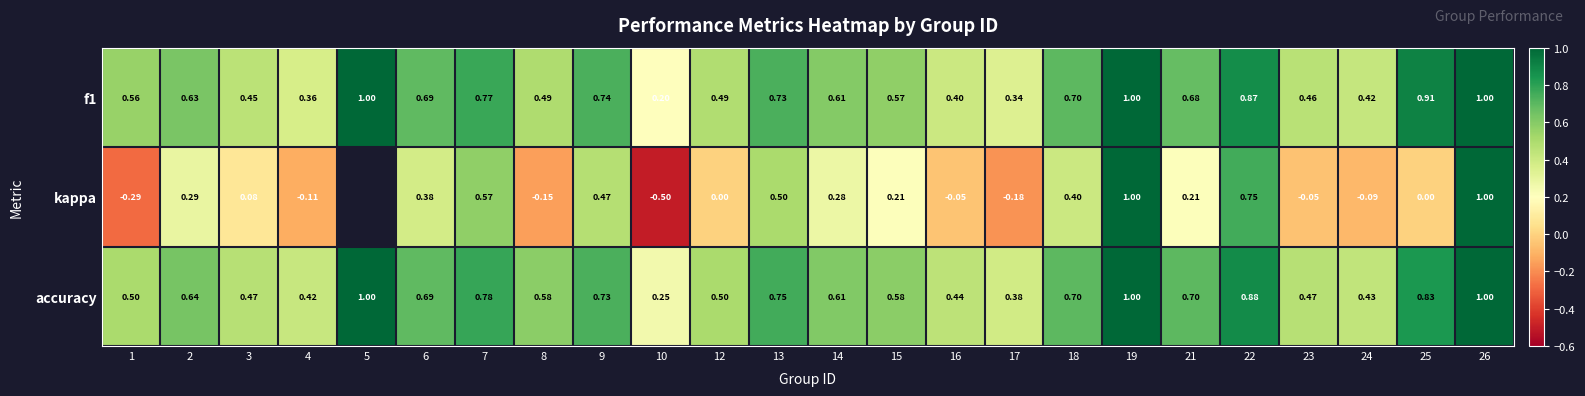

How many distinct data groups are displayed?

3